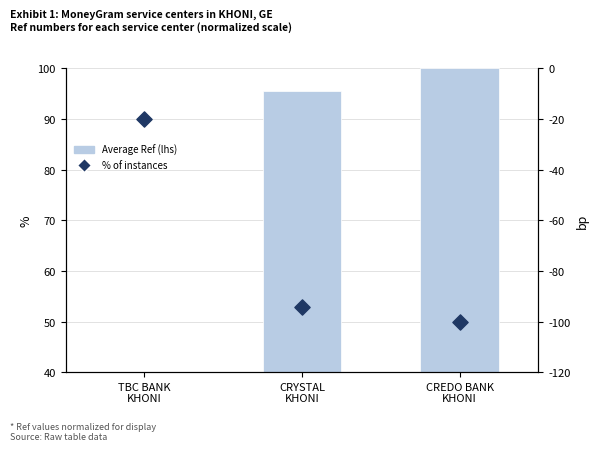

At which category is the sum across all series the highest?

TBC BANK
KHONI